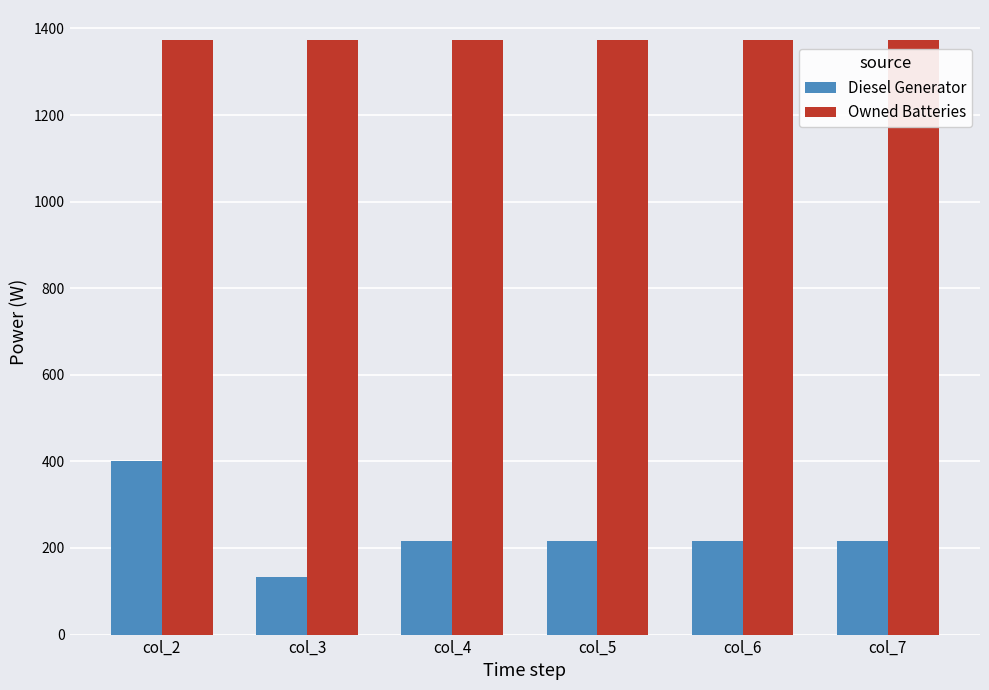

At which category is the sum across all series the highest?

col_2